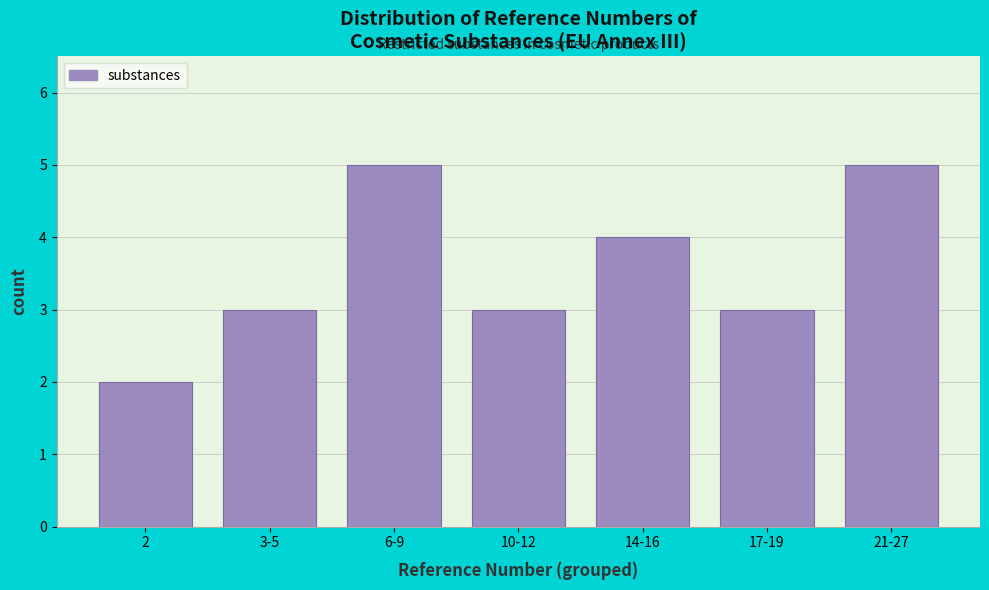

Reading left to right, list all the values displayed in this chart.

2=2	3-5=3	6-9=5	10-12=3	14-16=4	17-19=3	21-27=5